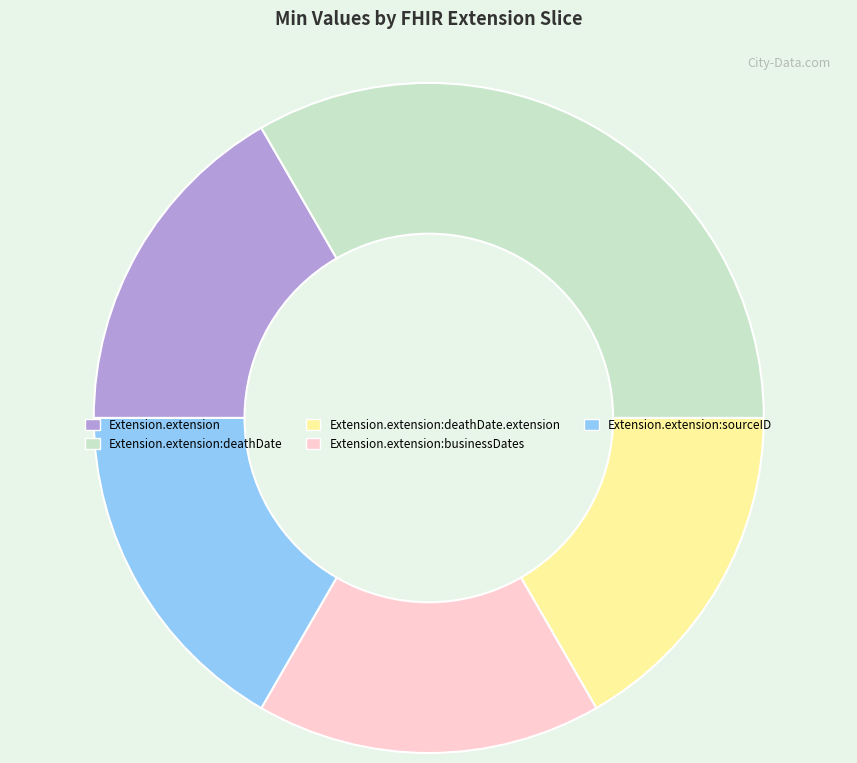

Is there a majority slice in this chart?

No